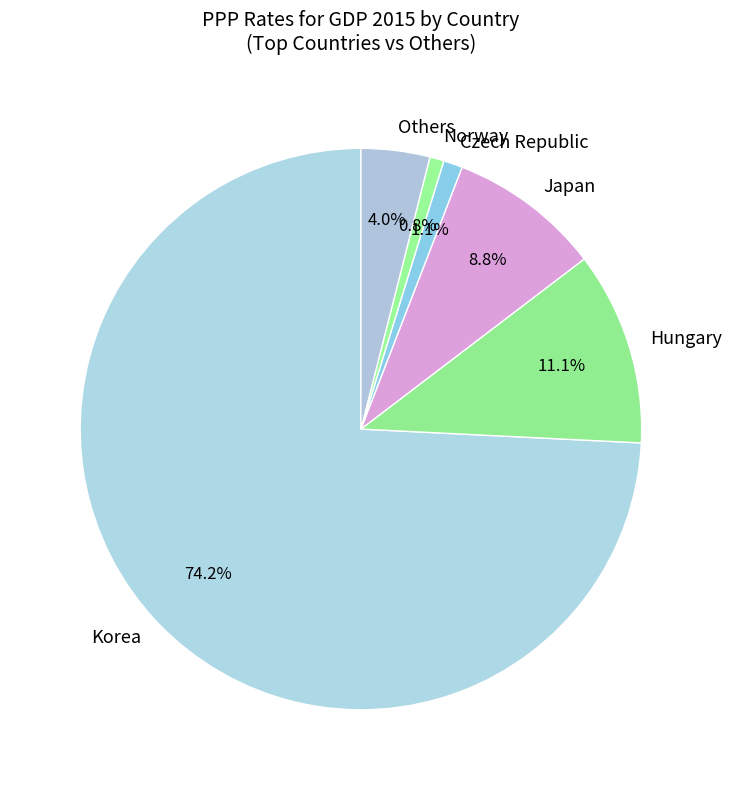

Count the number of slices in the pie.

6